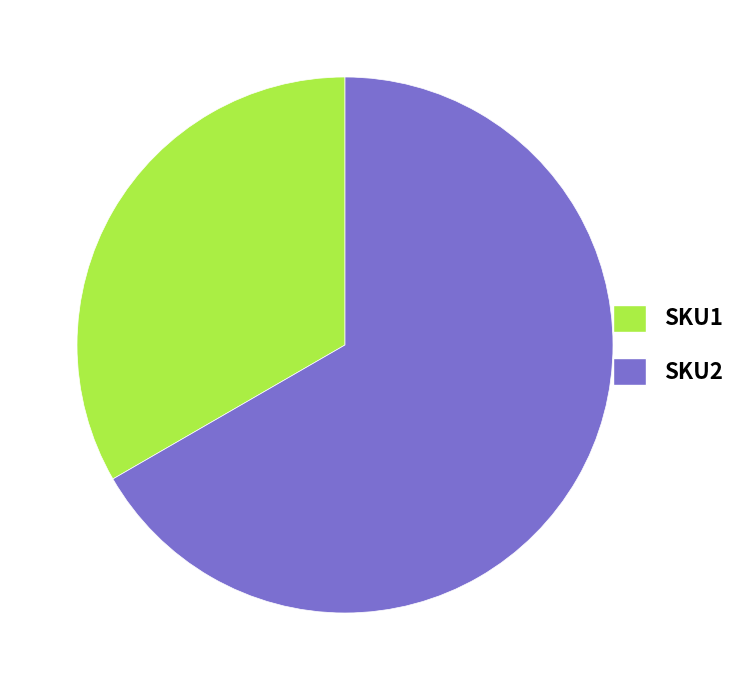

The SKU2 slice represents 67% of the pie. True or false?

True